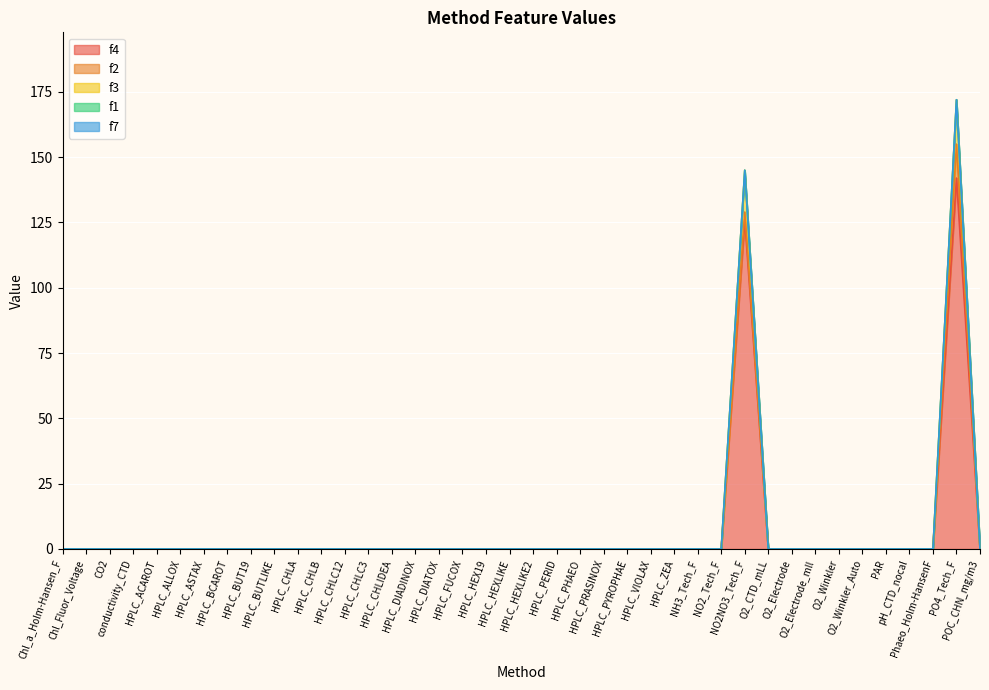

What is the label of the 31st point from the right?

HPLC_BUTLIKE